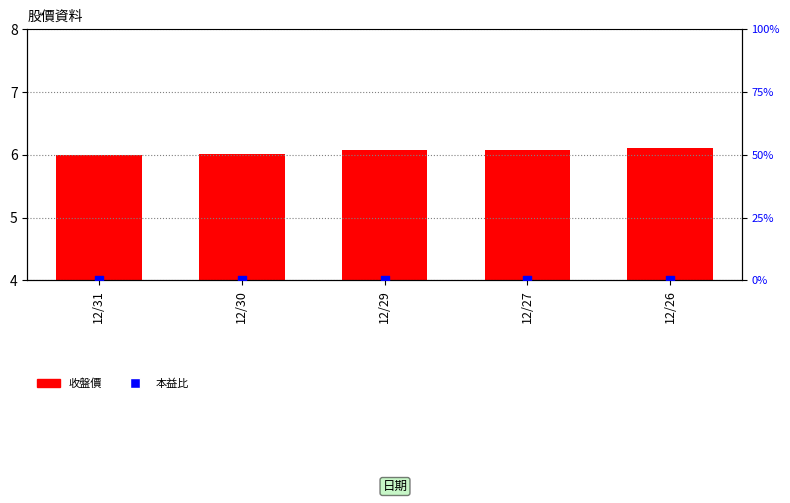

Which series reaches the maximum Y coordinate?

收盤價